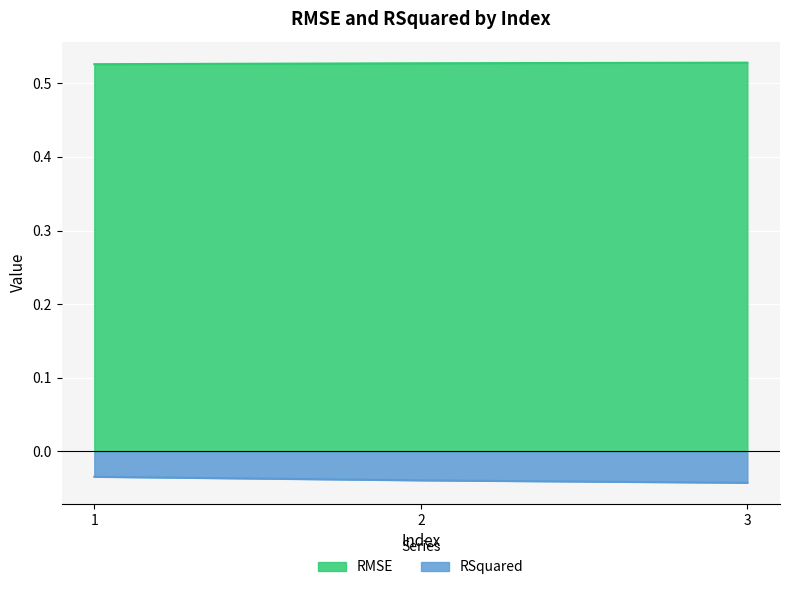

How many categories are shown in the chart?

3